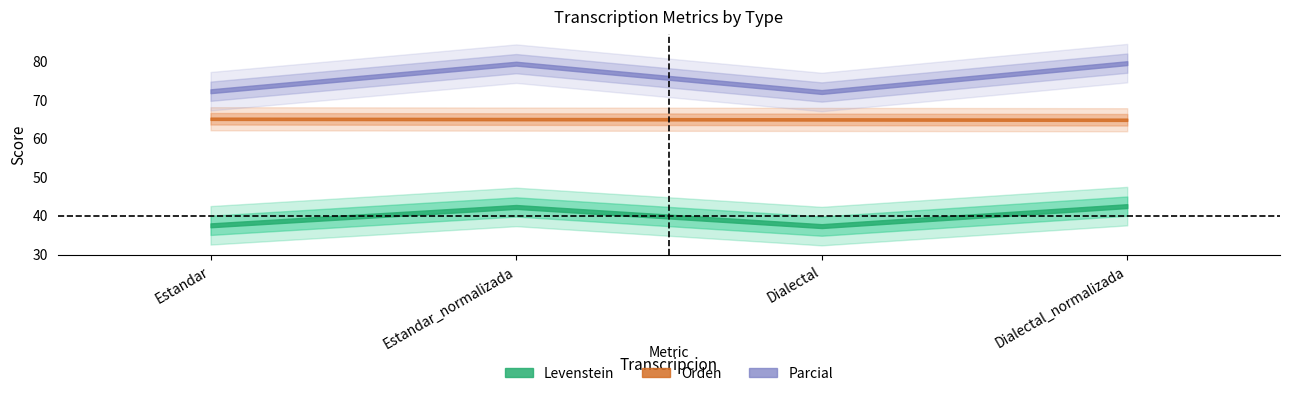

What is the sum of all Orden values?

260.1